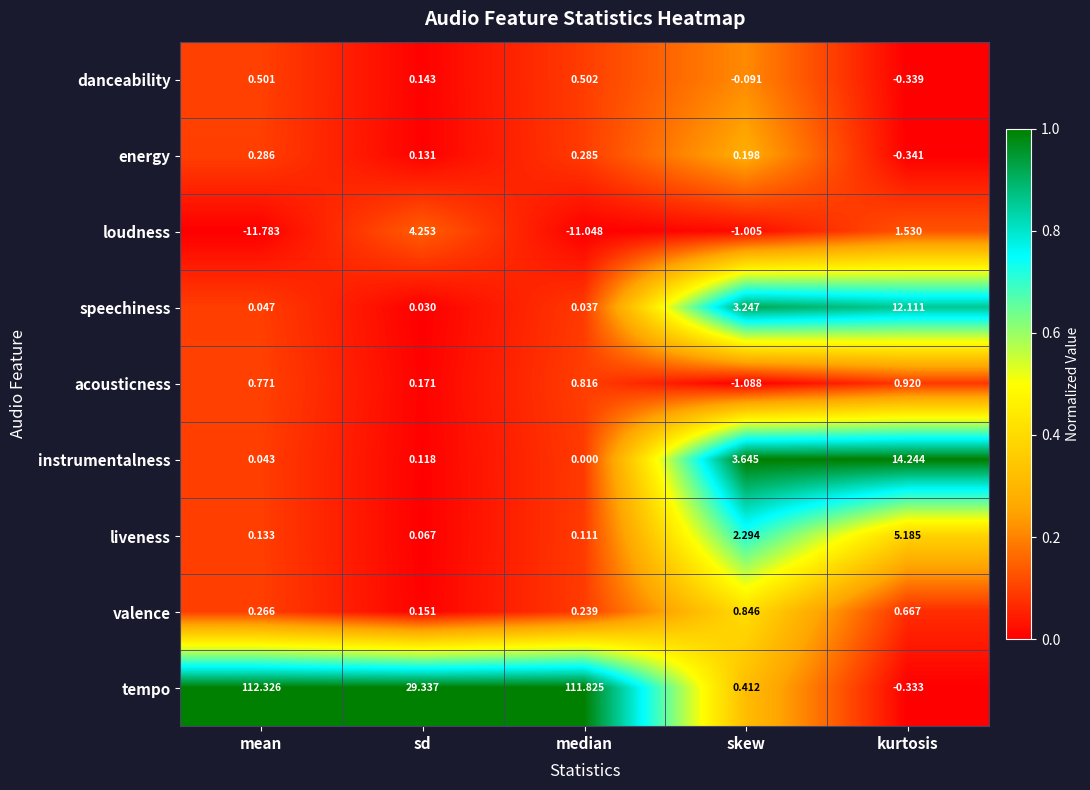

Which series has the largest total across all categories?

tempo